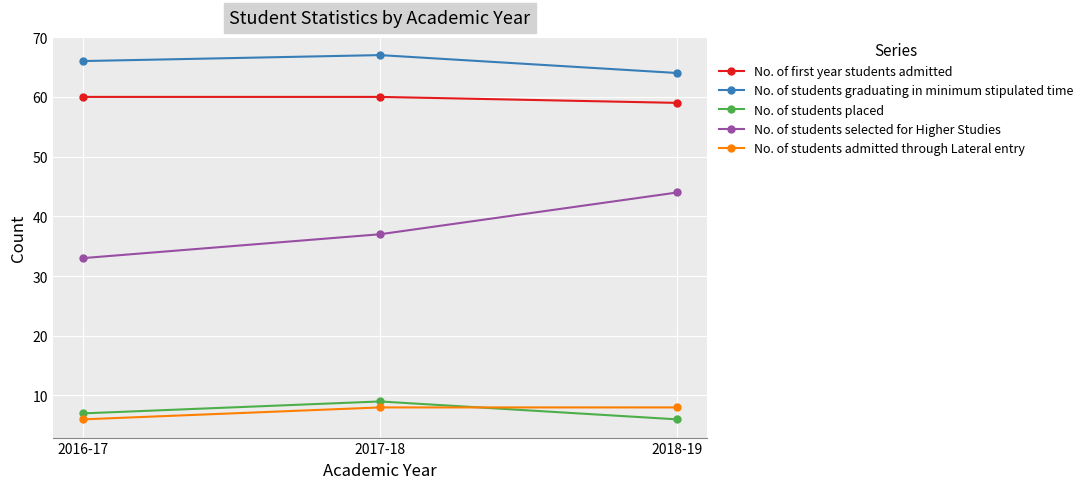

What is the lowest value of the No. of first year students admitted series?

59